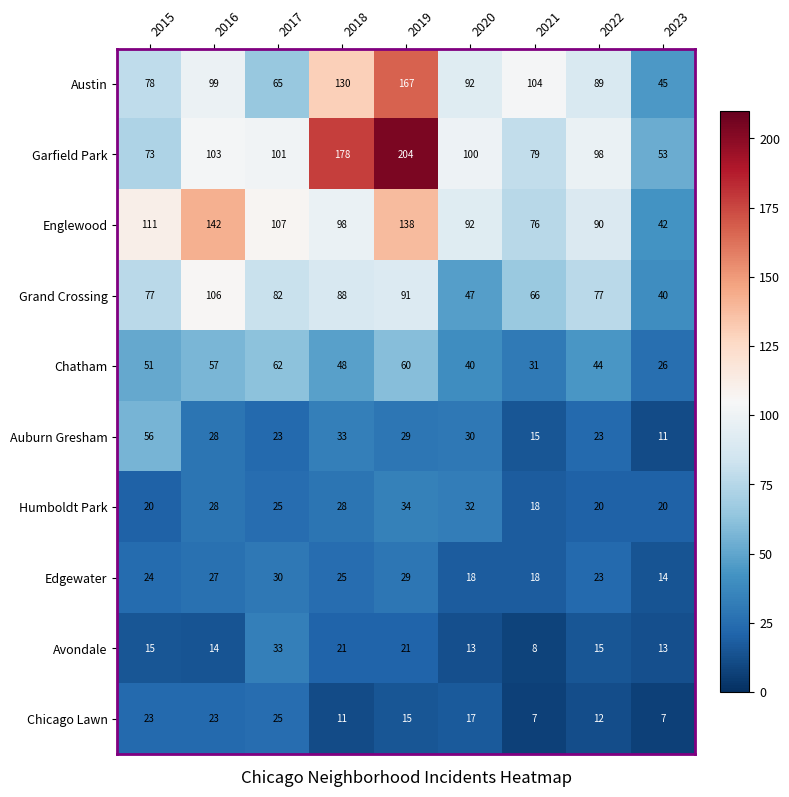

Which category has the highest value across all series?

2019